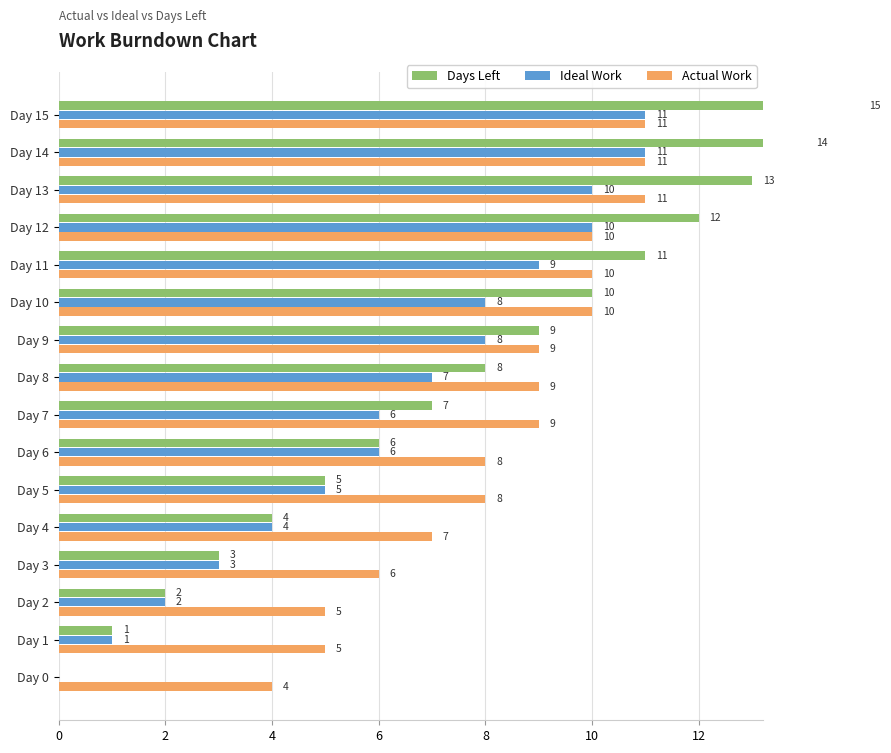

What is the value of the Actual Work bar at the 14th from the left?

5